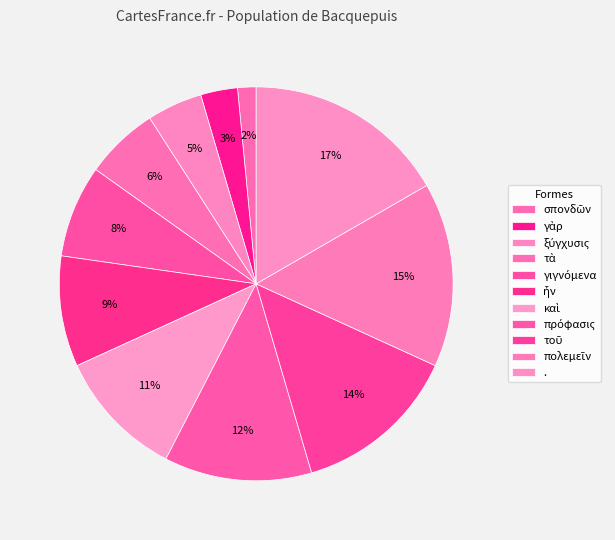

To the nearest percent, what is the combined percentage of σπονδῶν and γιγνόμενα?

9%